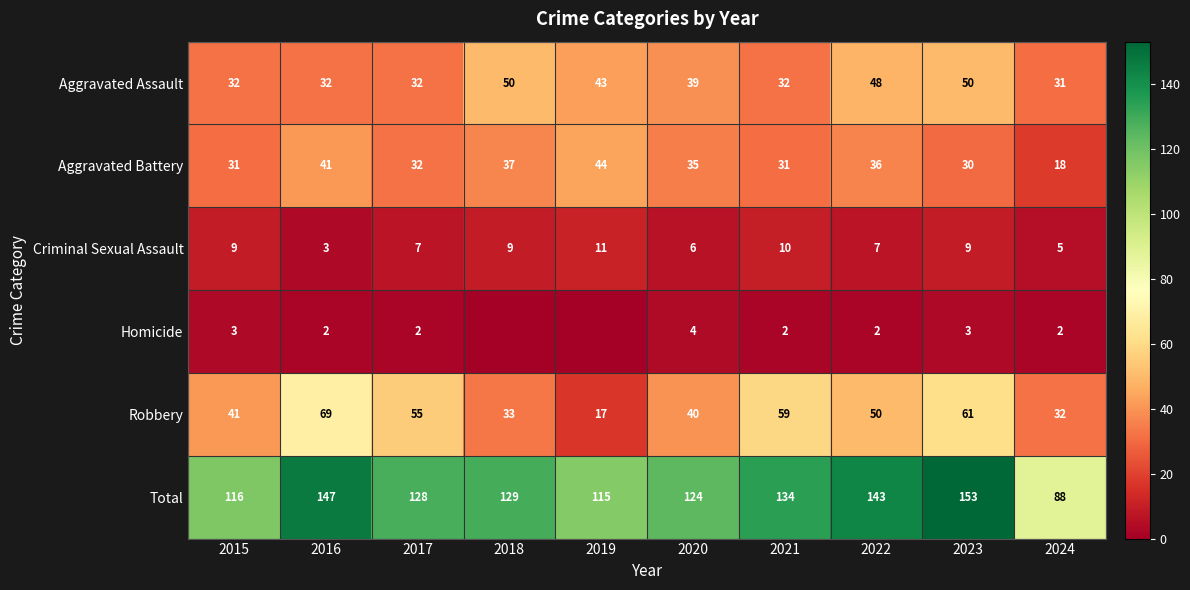

At which label does Total first exceed 129?

2016